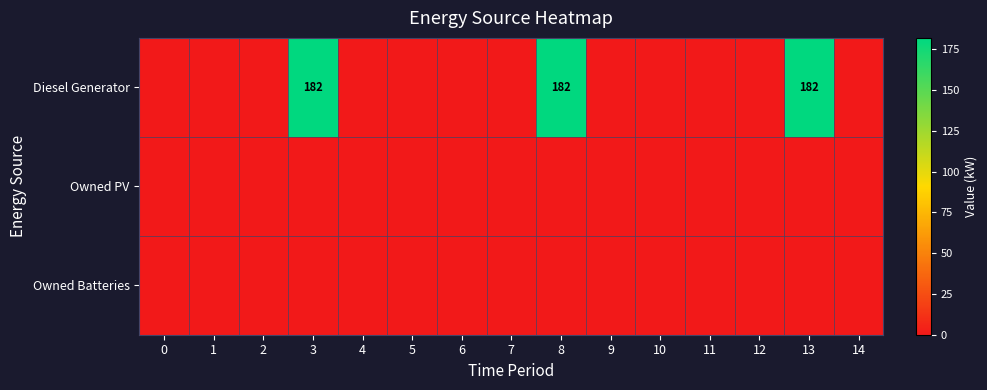

Between 12 and 11, which is larger?

12